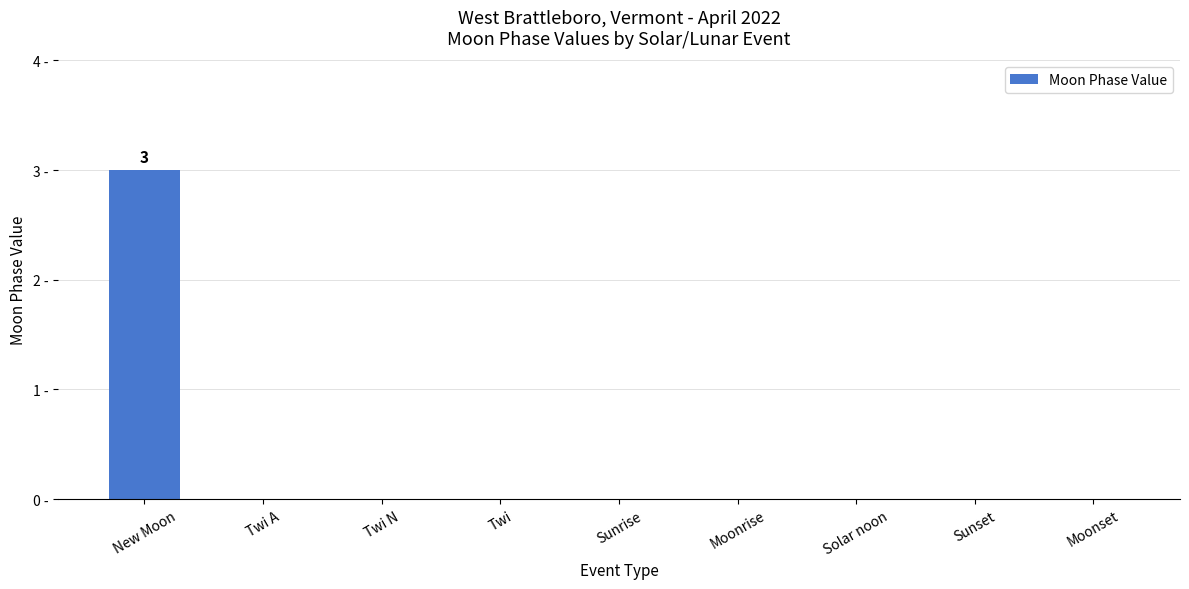

How many positive values are there?

1